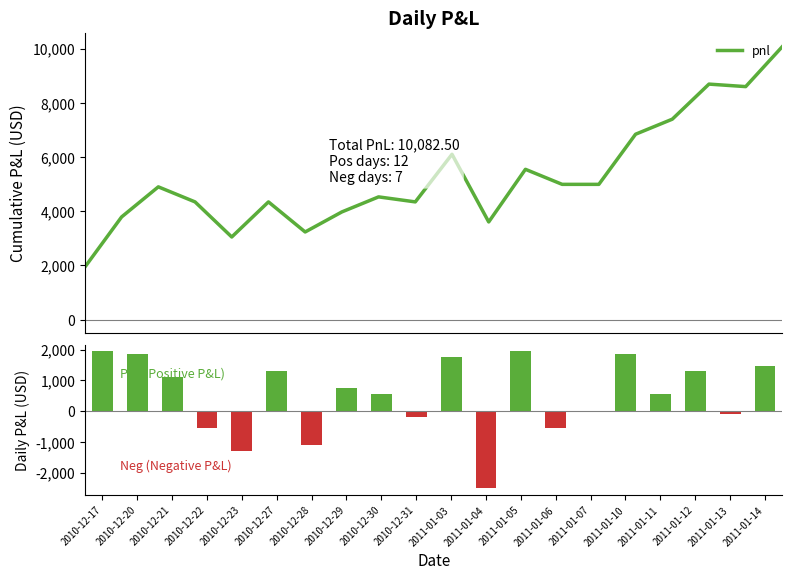

At which label is the value closest to -277?

2010-12-31